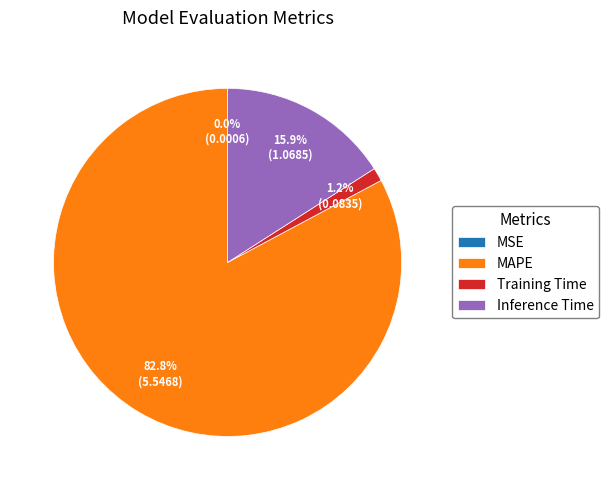

Which slice is the largest?

MAPE